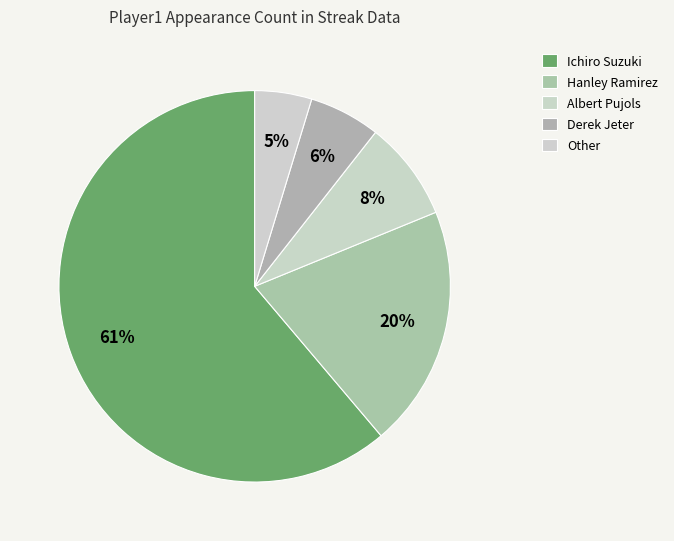

How many slices are in this pie chart?

5